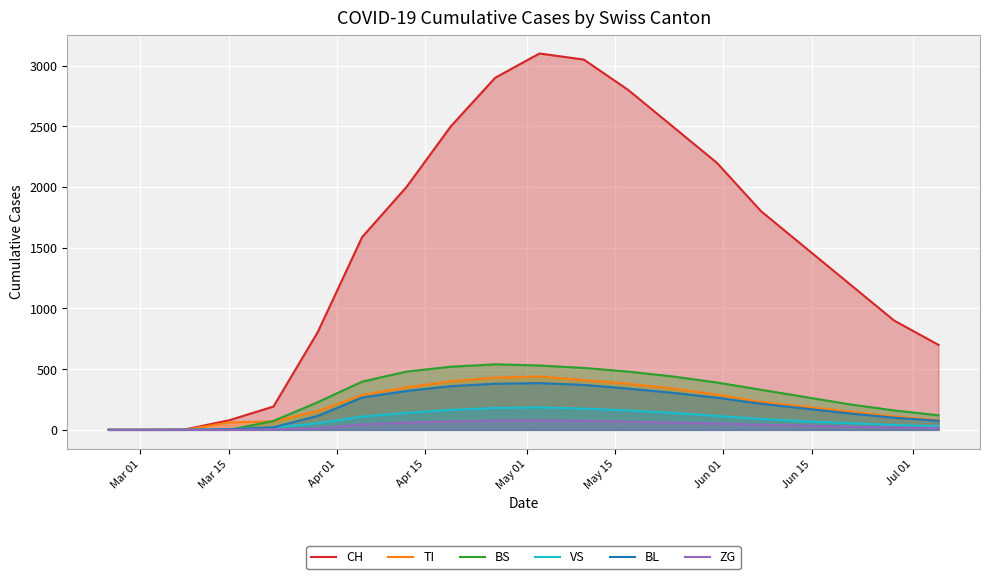

What is the maximum value for TI?

440